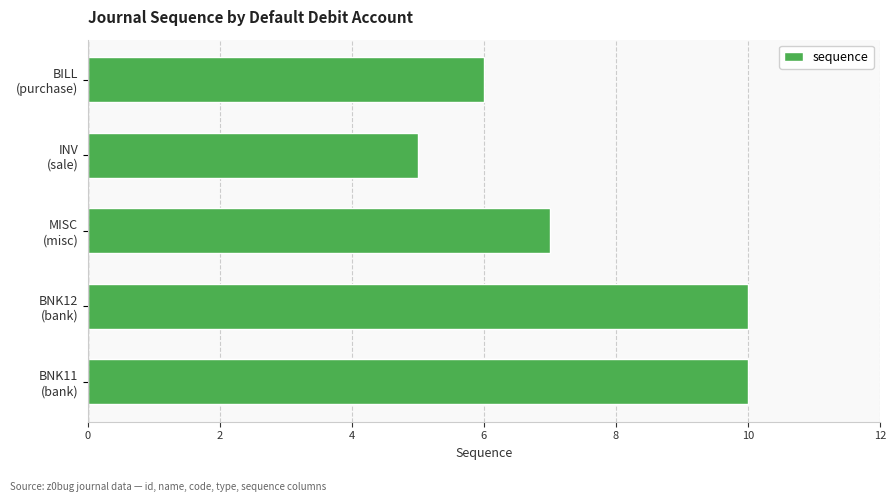

What is the smallest value displayed?

5